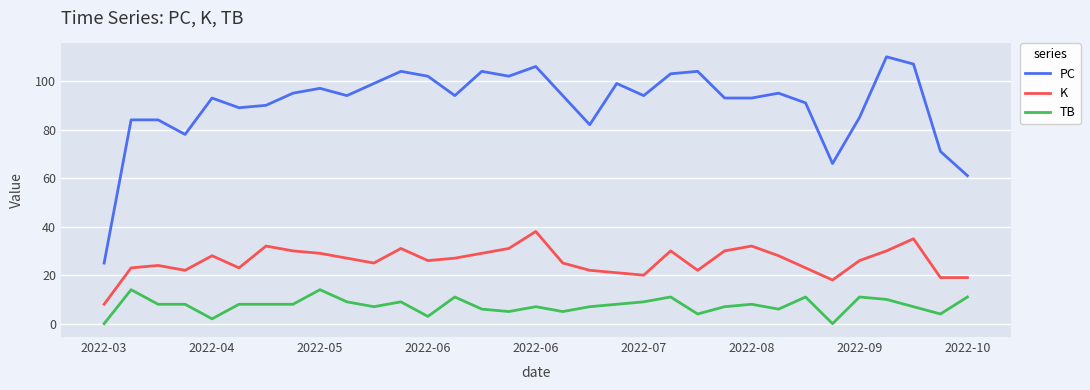

List the series in order of their peak value, highest first.

PC, K, TB